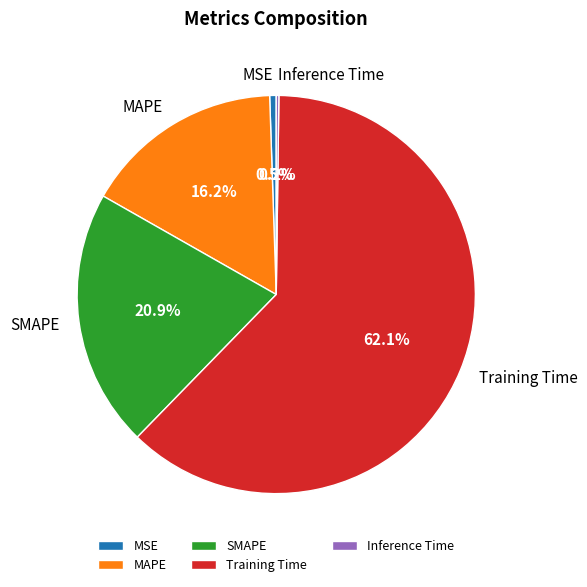

Which slice is the largest?

Training Time